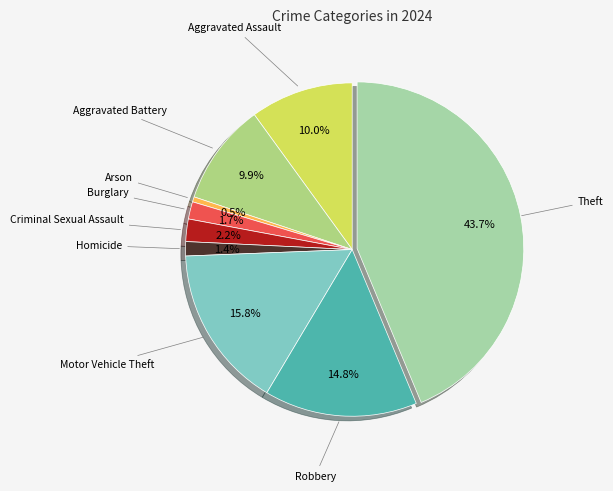

How many slices are in this pie chart?

9